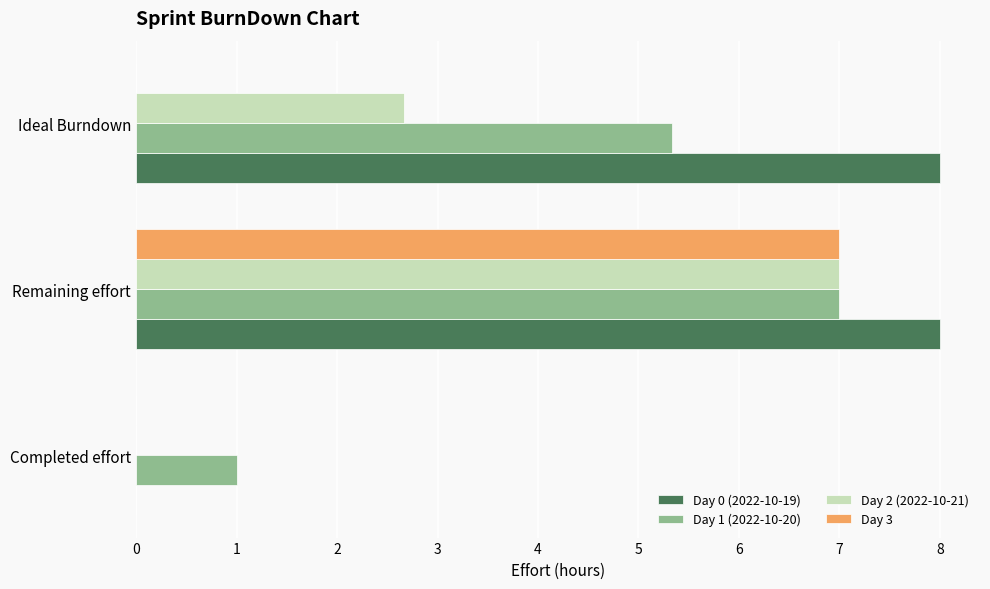

What is the total value across all series at Remaining effort?

29.0